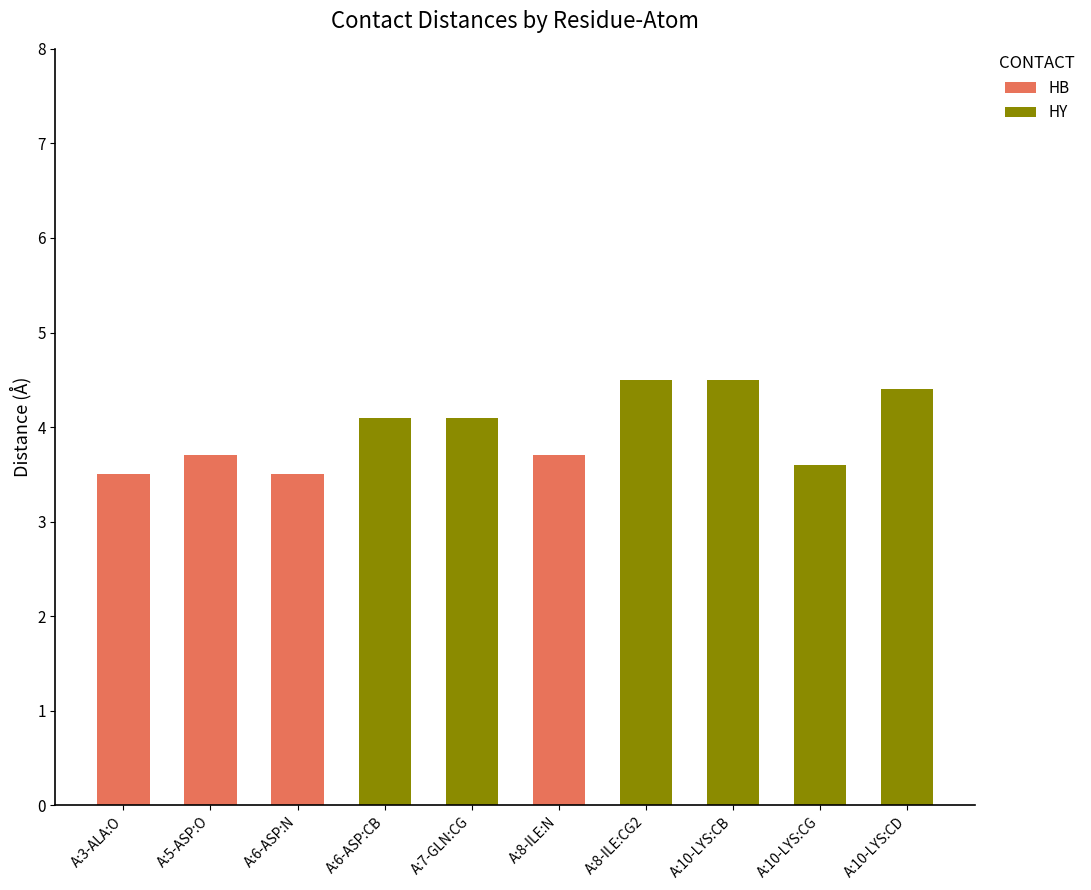

True or false: HB has a value of 1.6 at A:3-ALA:O.

False